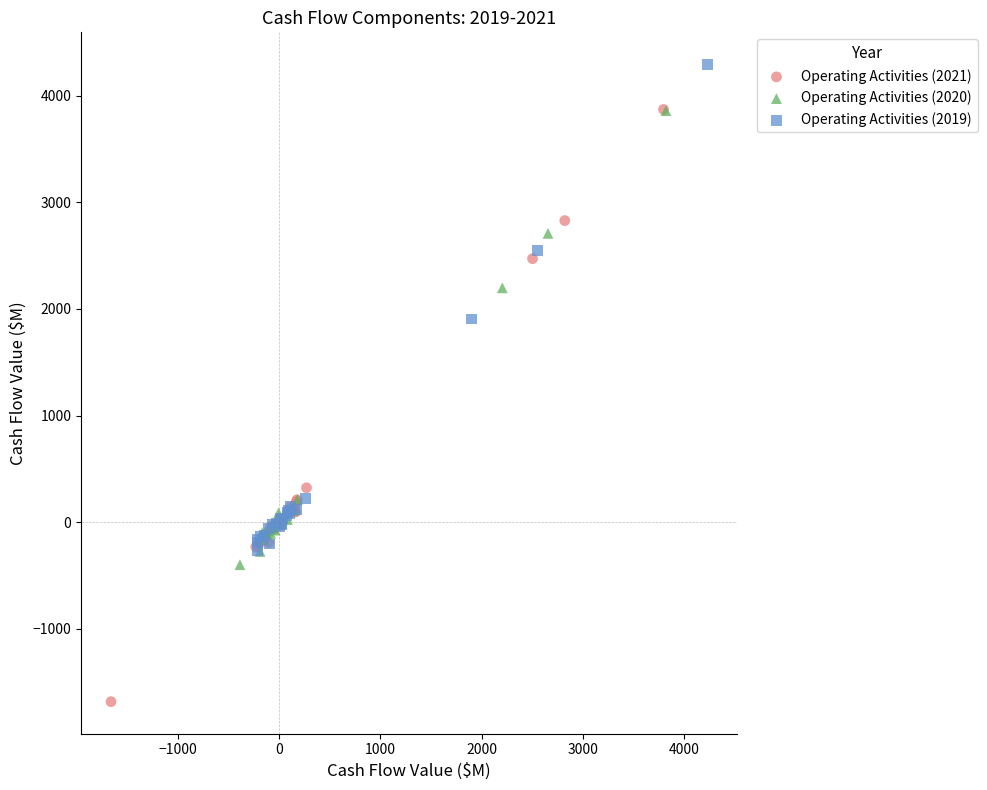

Which series reaches the maximum Y coordinate?

Operating Activities (2019)